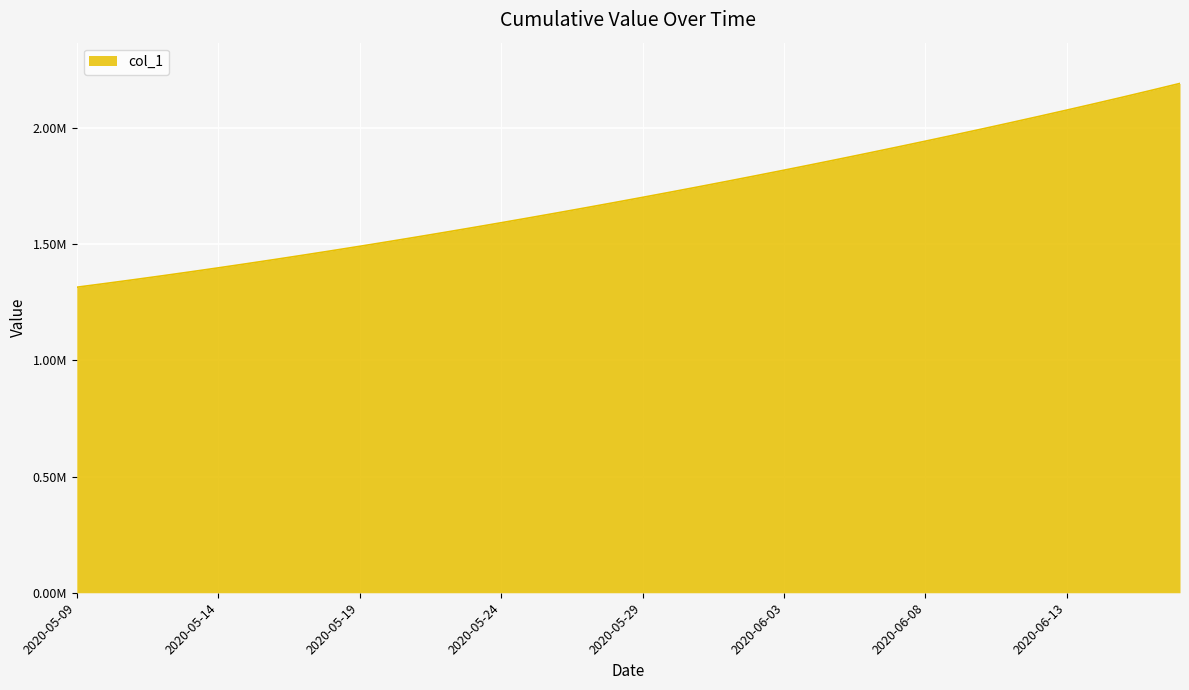

Is this an area chart (filled region under the line)?

Yes